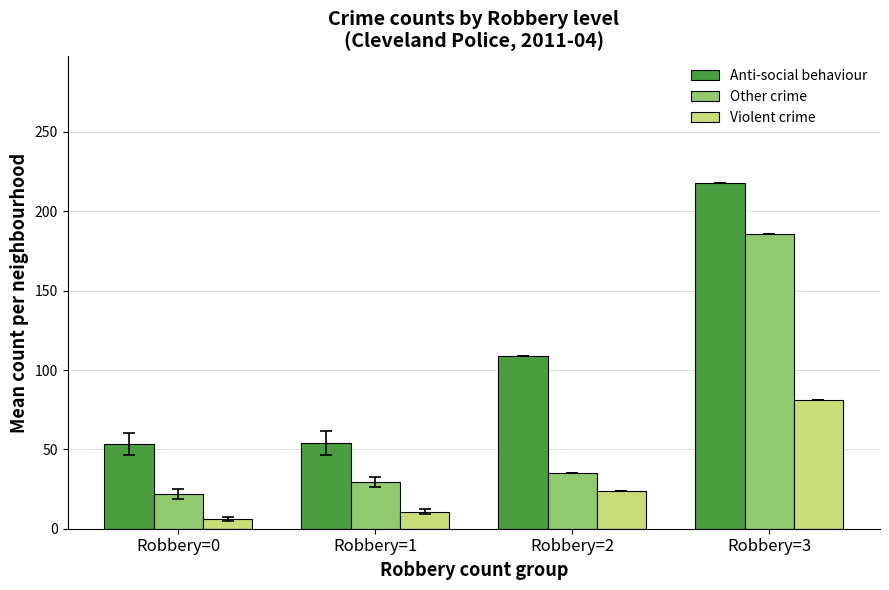

How many groups of bars are there?

4